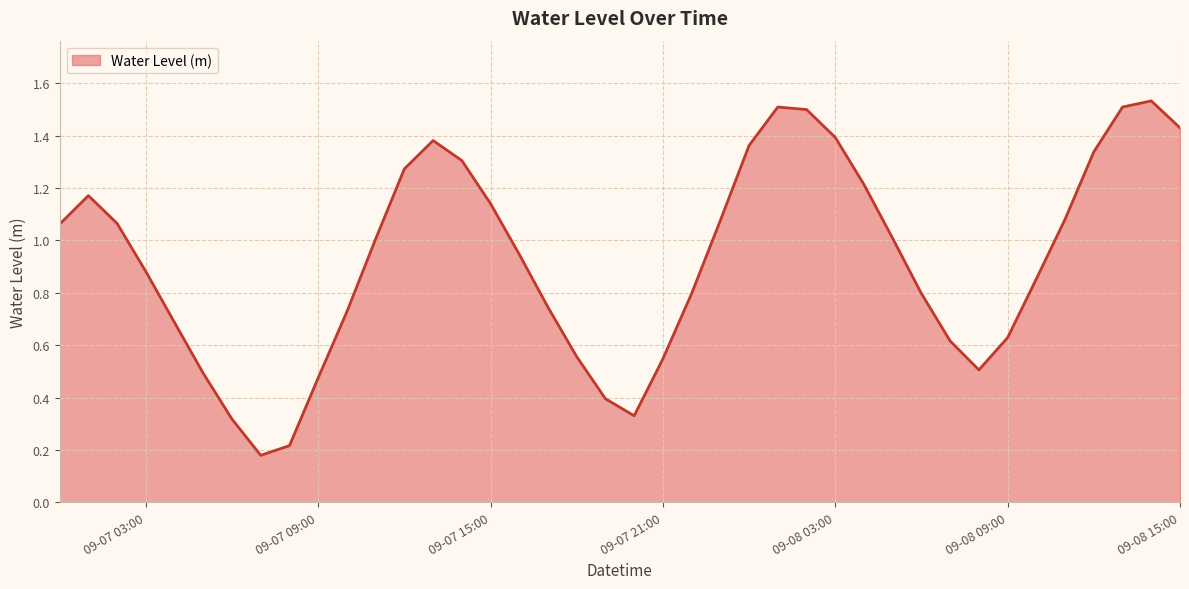

How many points are higher than both their immediate neighbors (excluding endpoints)?

4